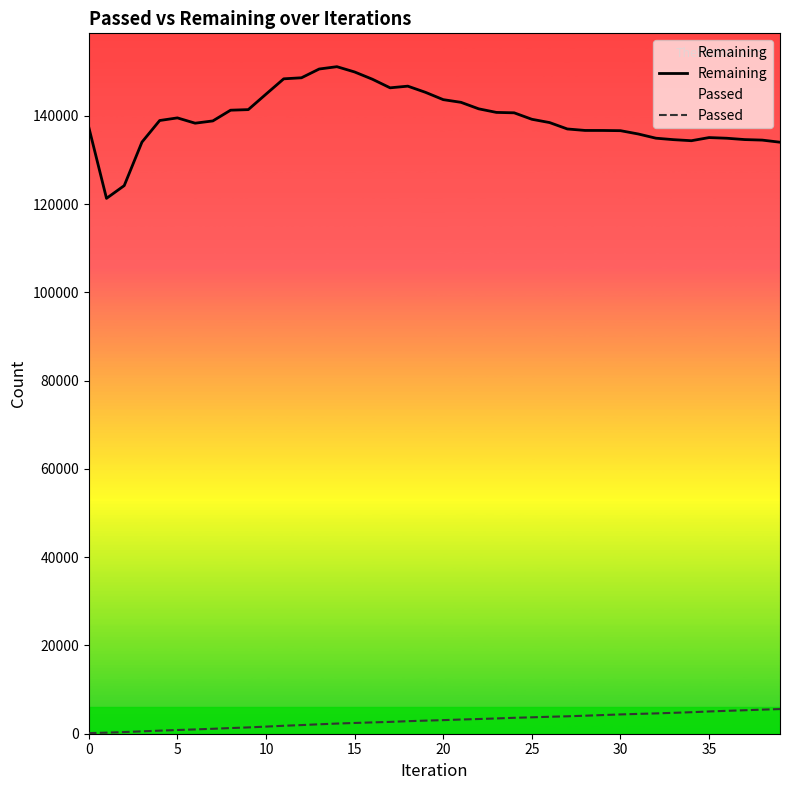

What is the total value across all series at 26?

142321